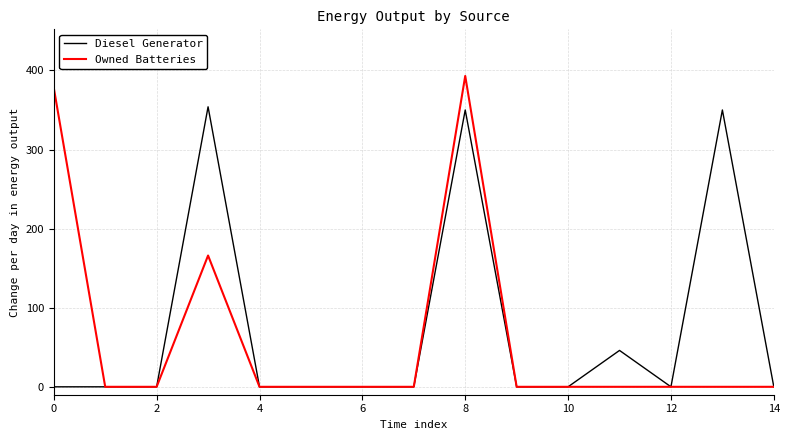

Which series has the largest range (max minus min)?

Owned Batteries